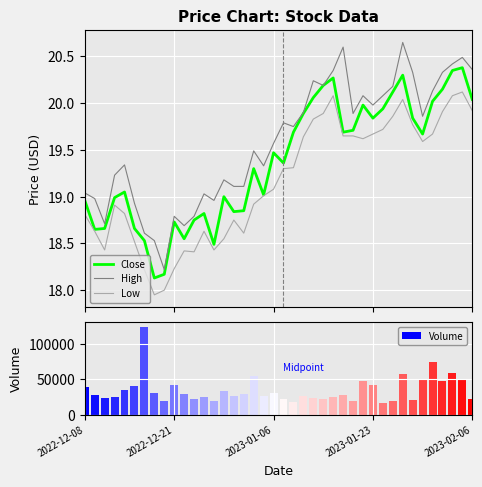

Reading right to left, extract all data points from this chart.

Close: 20.0	20.4	20.4	20.1	20.0	19.7	19.8	20.3	20.1	19.9	19.8	20.0	19.7	19.7	20.3	20.2	20.1	19.9	19.7	19.4	19.5	19.0	19.3	18.9	18.8	19.0	18.5	18.8	18.8	18.5	18.7	18.2	18.1	18.5	18.7	19.0	19.0	18.7	18.6	19.0
High: 20.4	20.5	20.4	20.3	20.1	19.9	20.3	20.6	20.2	20.1	20.0	20.1	19.9	20.6	20.4	20.2	20.2	19.9	19.8	19.8	19.6	19.3	19.5	19.1	19.1	19.2	19.0	19.0	18.8	18.7	18.8	18.2	18.5	18.6	18.9	19.3	19.2	18.7	19.0	19.0
Low: 19.9	20.1	20.1	19.9	19.7	19.6	19.8	20.0	19.9	19.7	19.7	19.6	19.6	19.6	20.1	19.9	19.8	19.6	19.3	19.3	19.1	19.0	18.9	18.6	18.8	18.5	18.4	18.6	18.4	18.4	18.2	18.0	17.9	18.2	18.5	18.8	18.9	18.4	18.6	18.8
Volume: 22100.0	50200.0	59600.0	48000.0	74700.0	51100.0	21100.0	57500.0	19900.0	17200.0	42300.0	47900.0	19000.0	28400.0	25500.0	22200.0	23500.0	26300.0	18500.0	22100.0	30200.0	26000.0	55600.0	30100.0	27100.0	33900.0	19600.0	25400.0	22800.0	28800.0	42500.0	19900.0	30900.0	124700.0	40800.0	35700.0	25600.0	23800.0	28100.0	39300.0